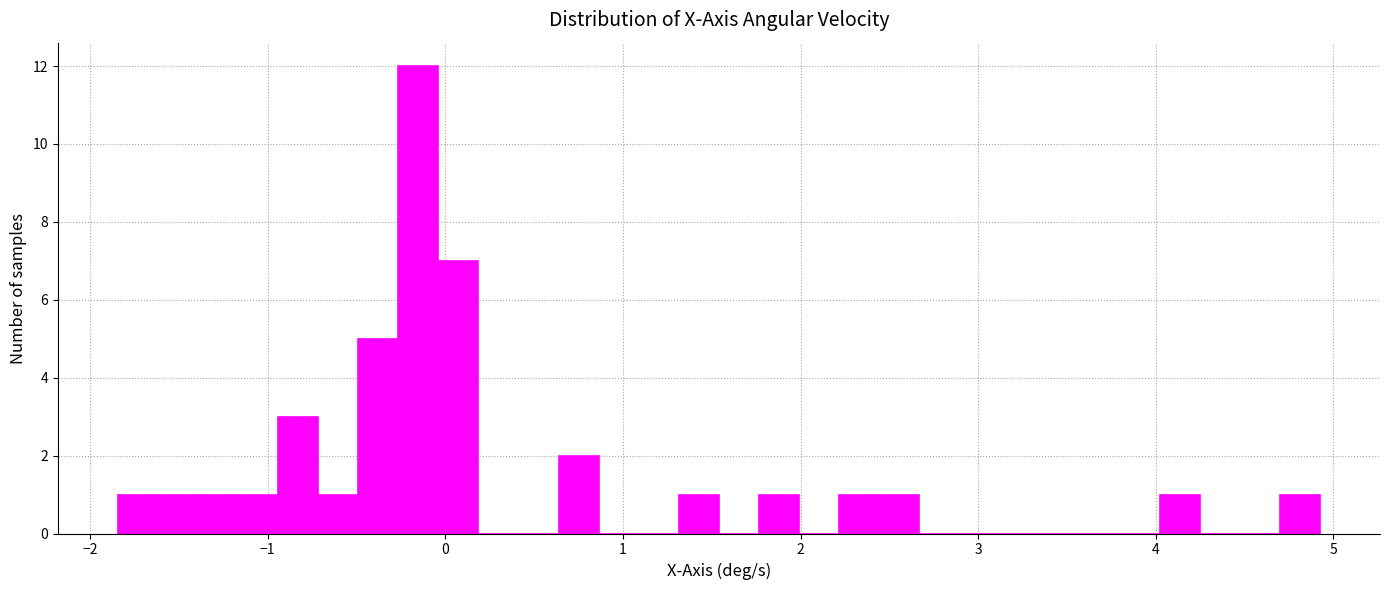

Around what value on the x-axis is the tallest bar? Give the approximate position of its centre, as read against the axis.

-0.2